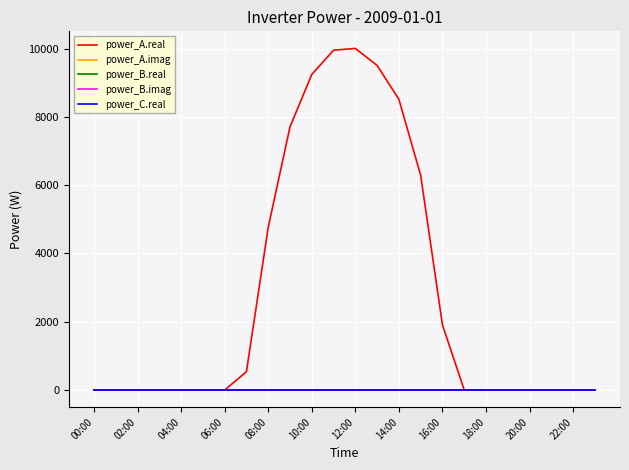

What is the average value of the power_A.real series?

2850.9